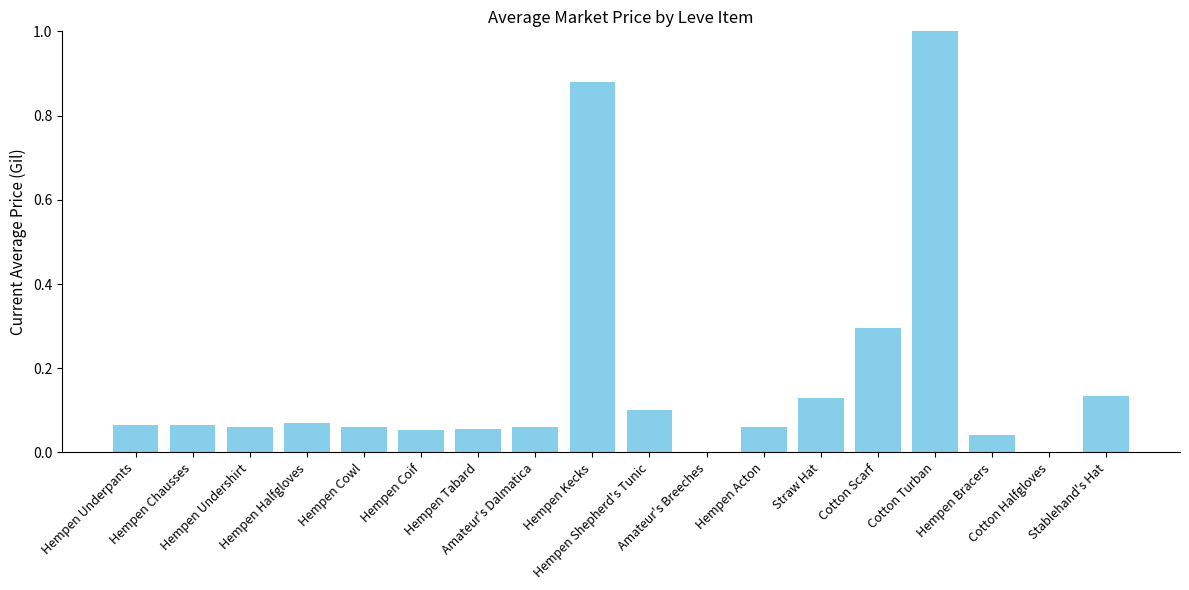

What is the label of the 16th bar from the right?

Hempen Undershirt